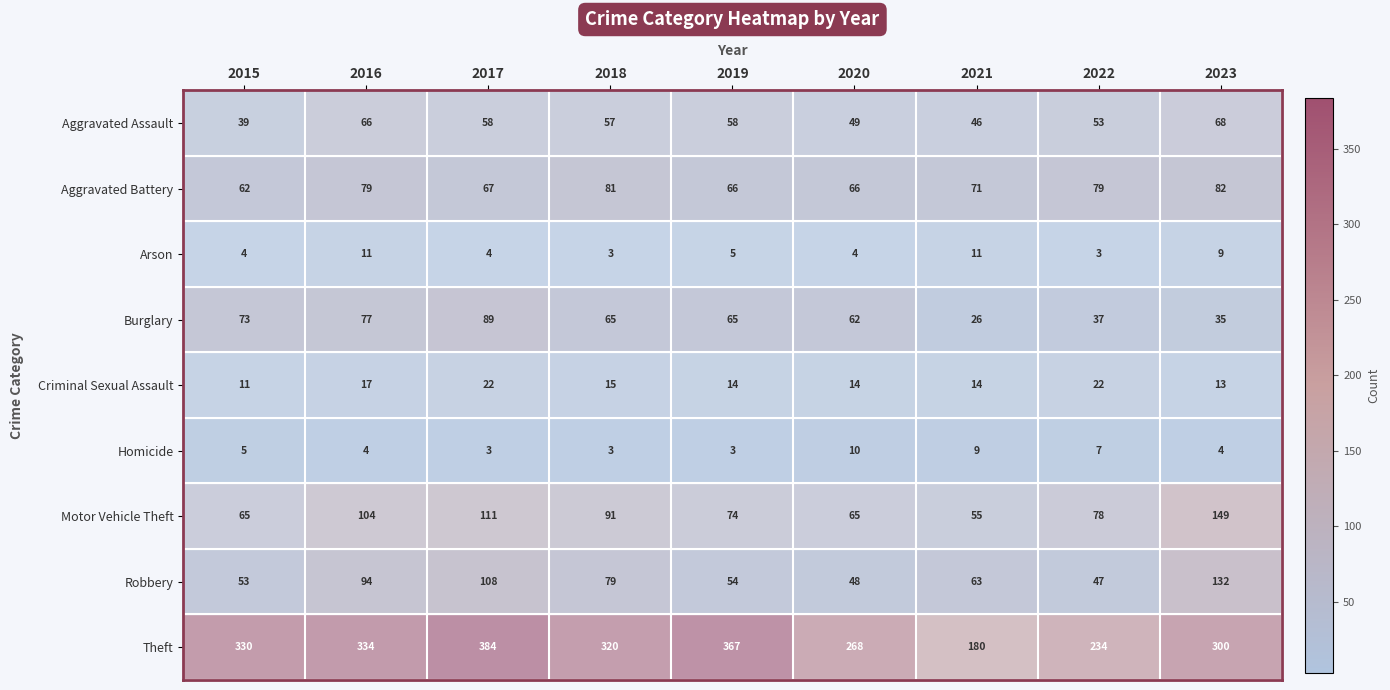

Between 2021 and 2022, which series saw the biggest shift?

Theft